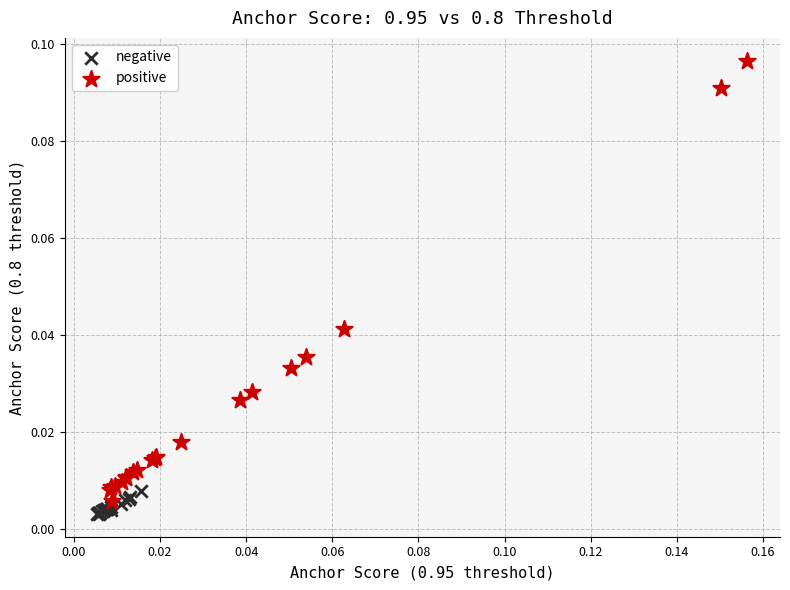

Which series contains the highest Y value?

positive